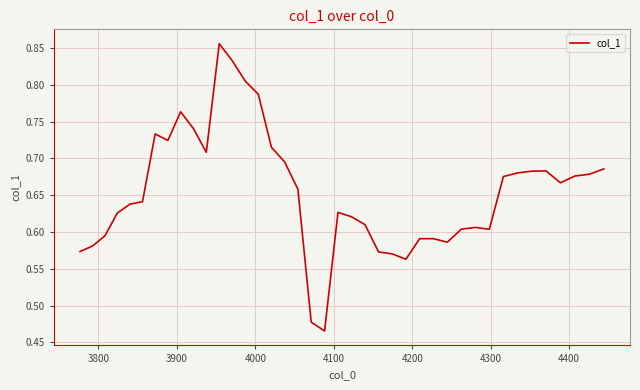

How many lines are shown in the chart?

1